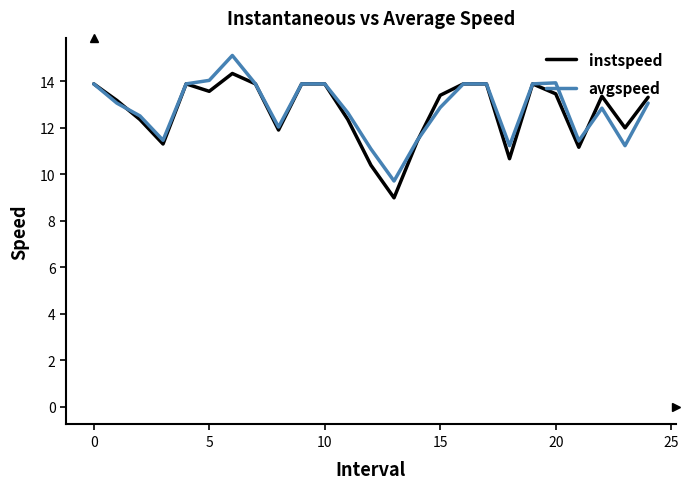

What is the minimum value shown in the chart?

9.0